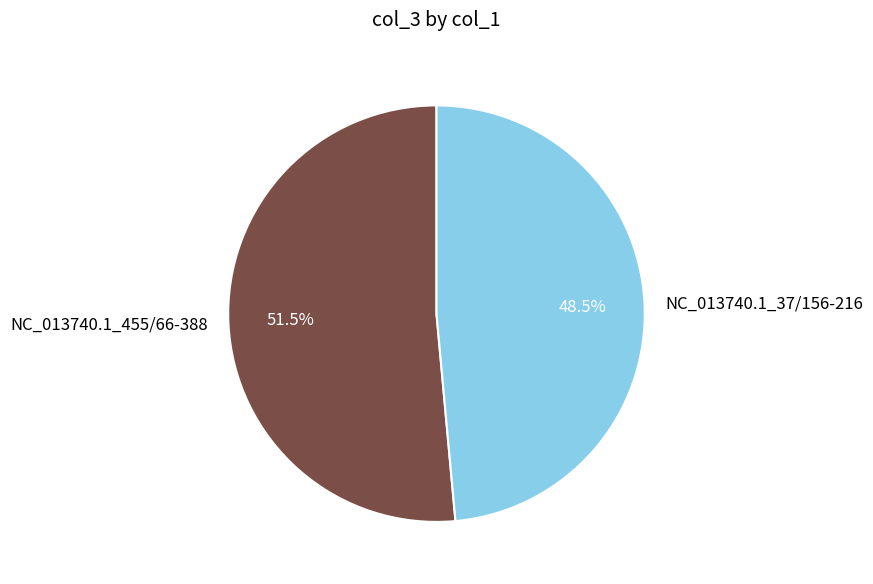

To the nearest percent, what is the combined percentage of NC_013740.1_455/66-388 and NC_013740.1_37/156-216?

100%